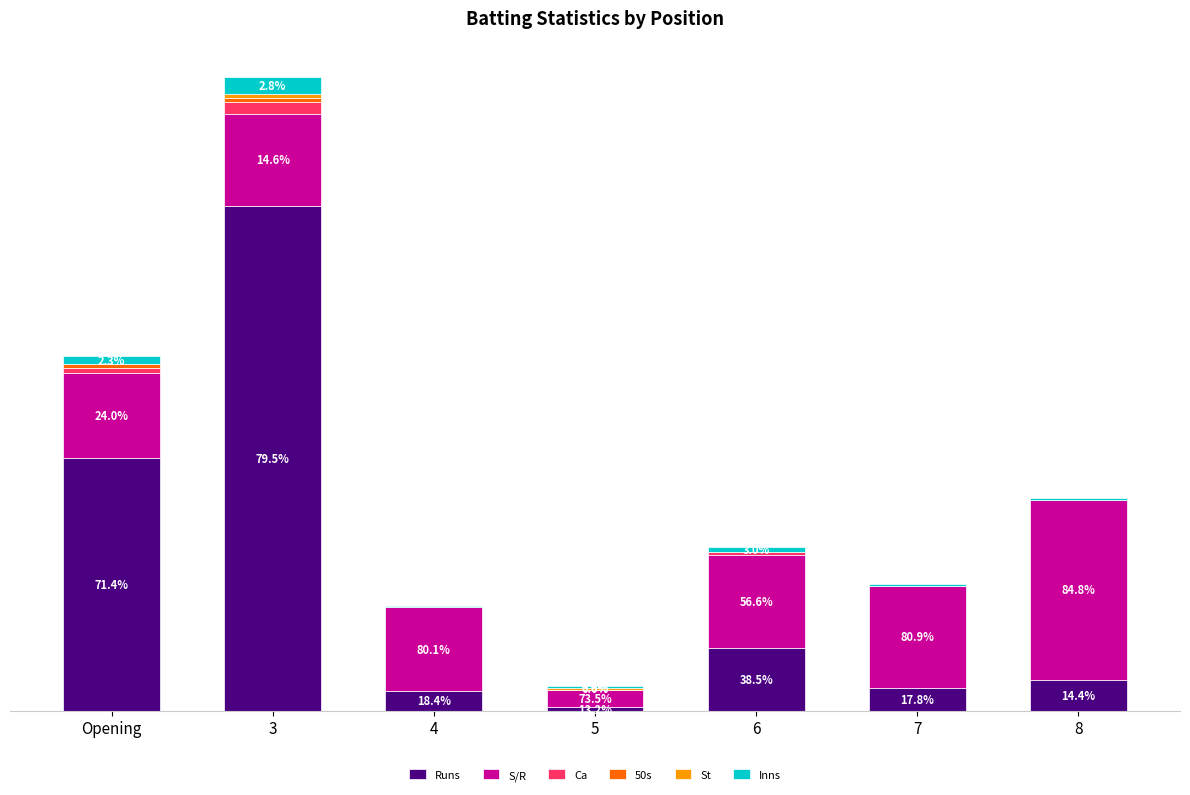

The value of Ca at 3 is 4.7. True or false?

False